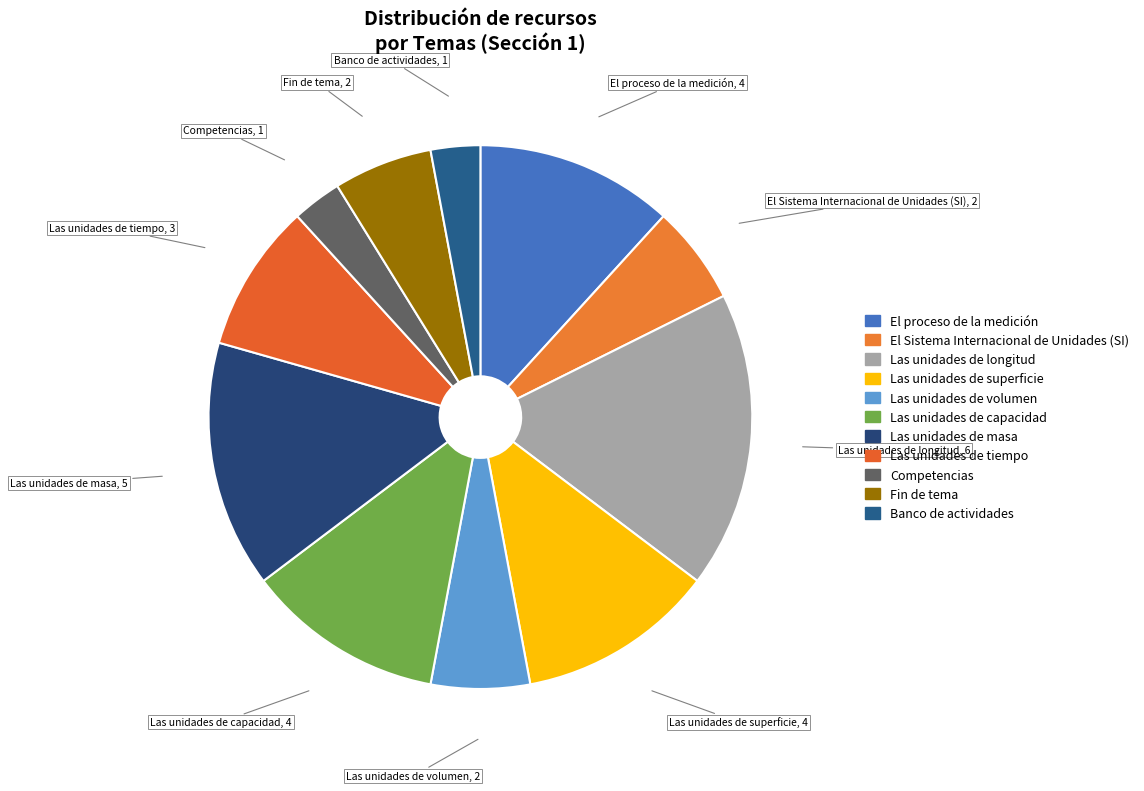

Is El proceso de la medición the majority of the pie?

No